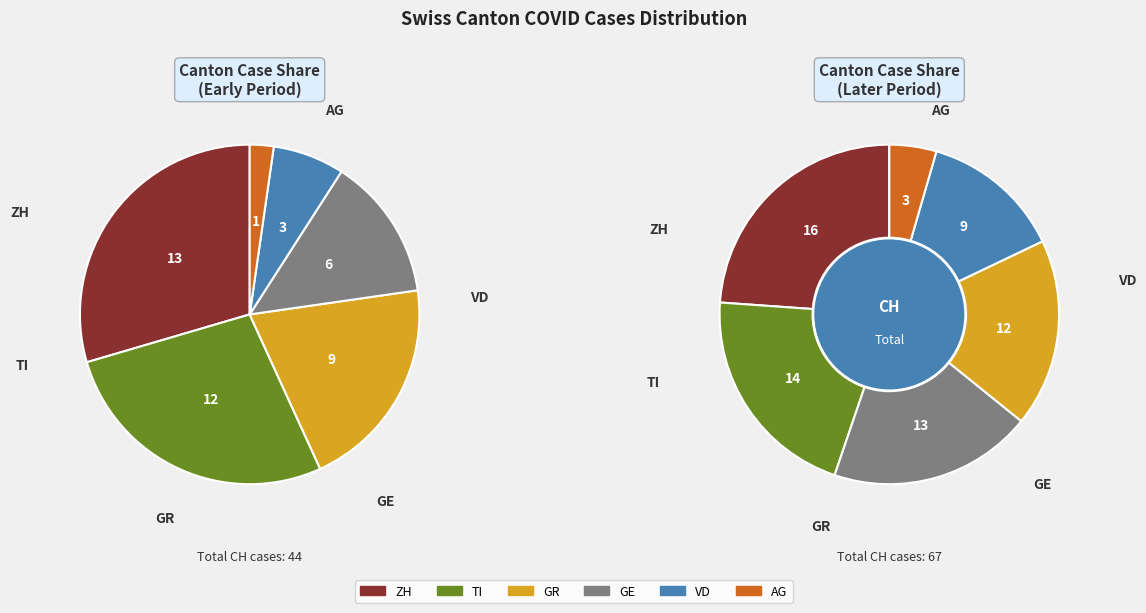

How many slices are in this pie chart?

6